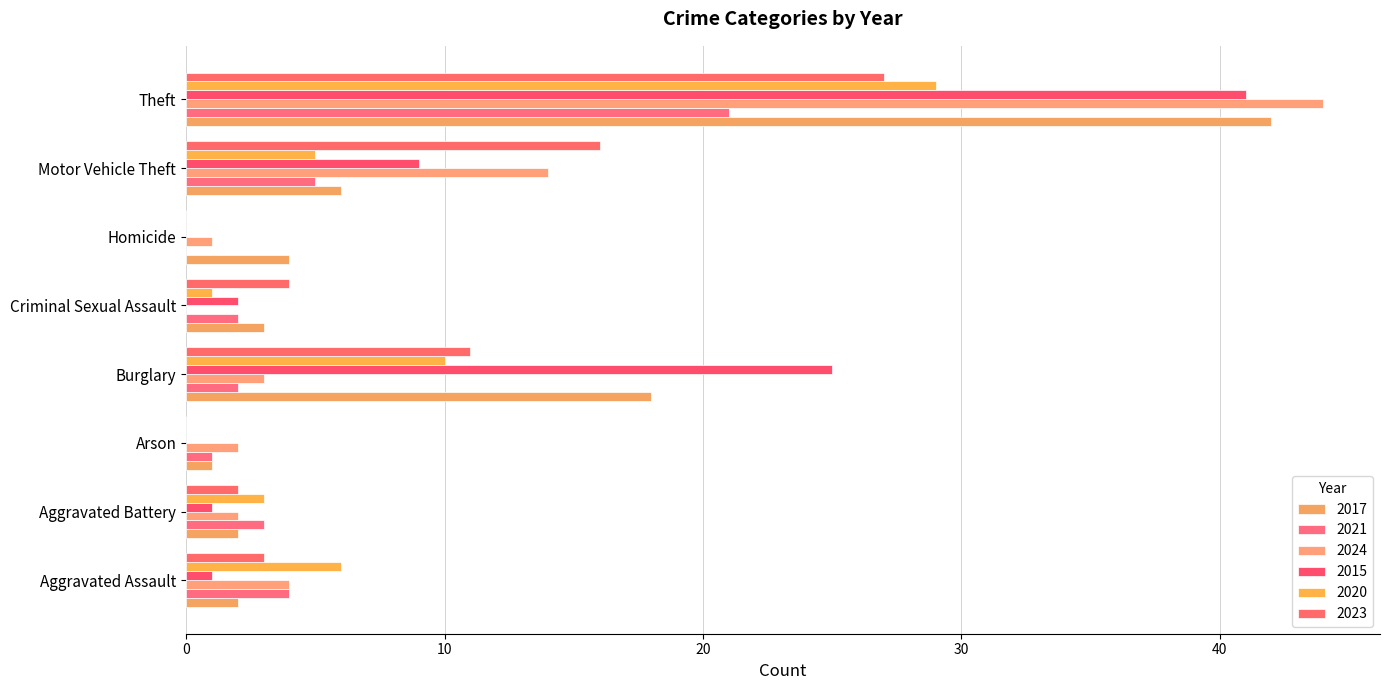

The 2021 series shows 4 at Aggravated Assault. True or false?

True